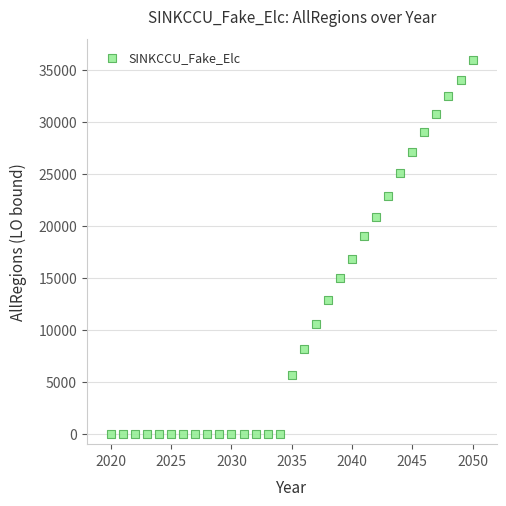

What is the range of X values (max minus min)?

30.0